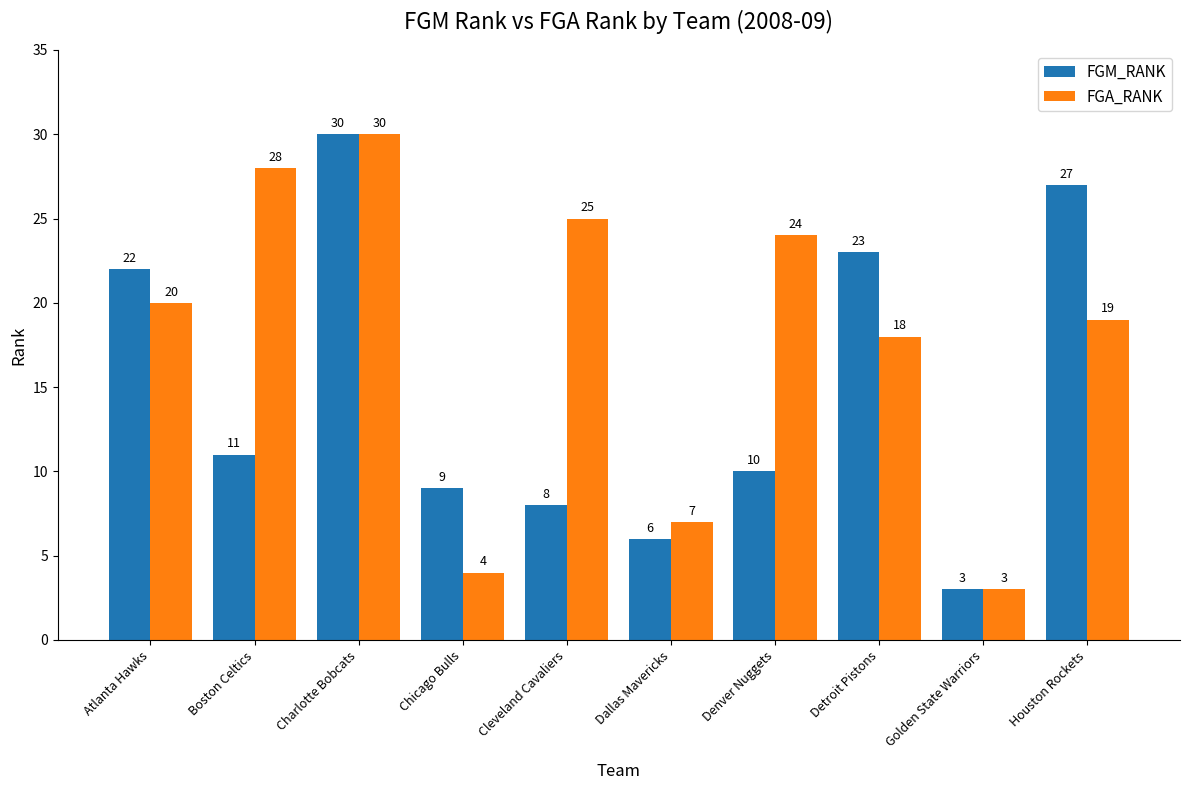

Reading left to right, transcribe all the data shown in this chart.

FGM_RANK: 22	11	30	9	8	6	10	23	3	27
FGA_RANK: 20	28	30	4	25	7	24	18	3	19